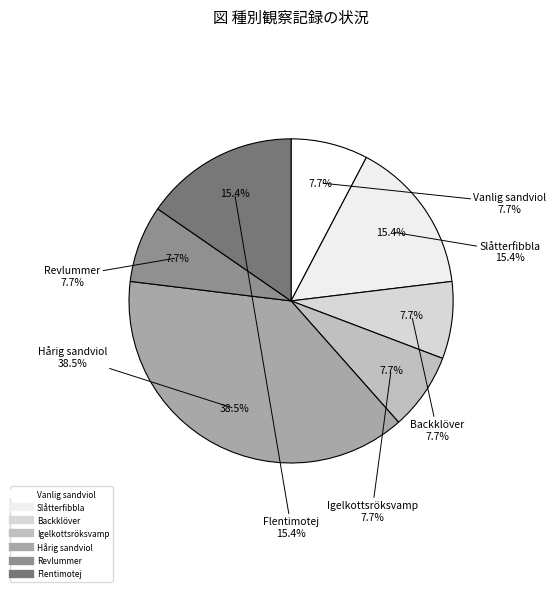

What percentage is NOT represented by Flentimotej (97952/99758)?

84.6%